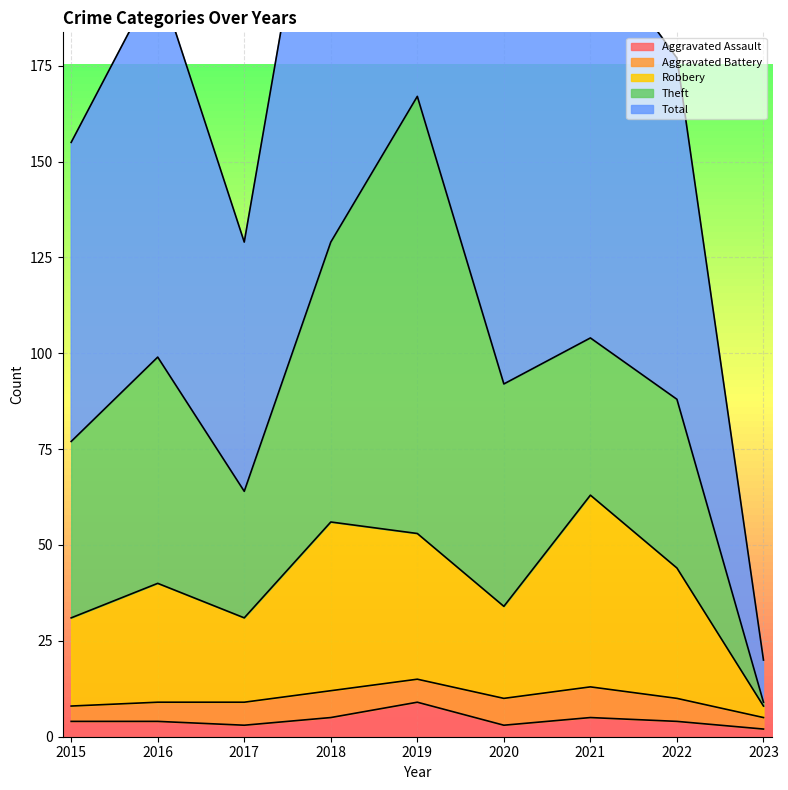

What is the difference between the Total values at 2022 and 2021?

31